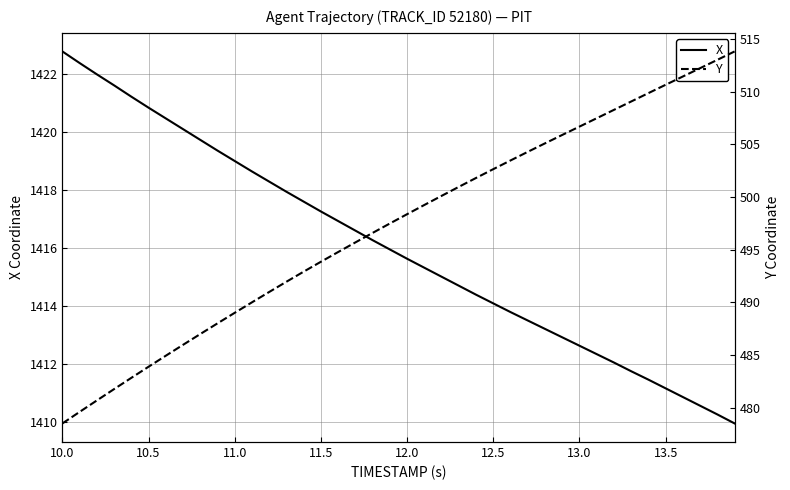

Count the number of data series in this chart.

2